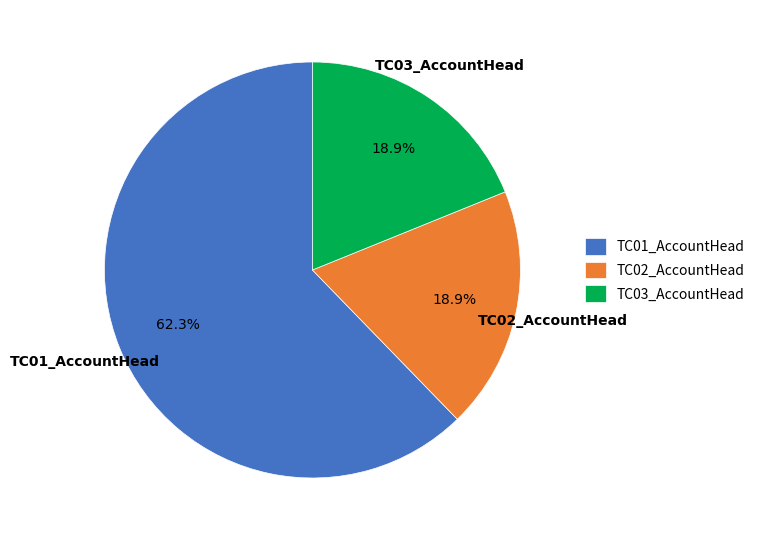

Is there a majority slice in this chart?

Yes